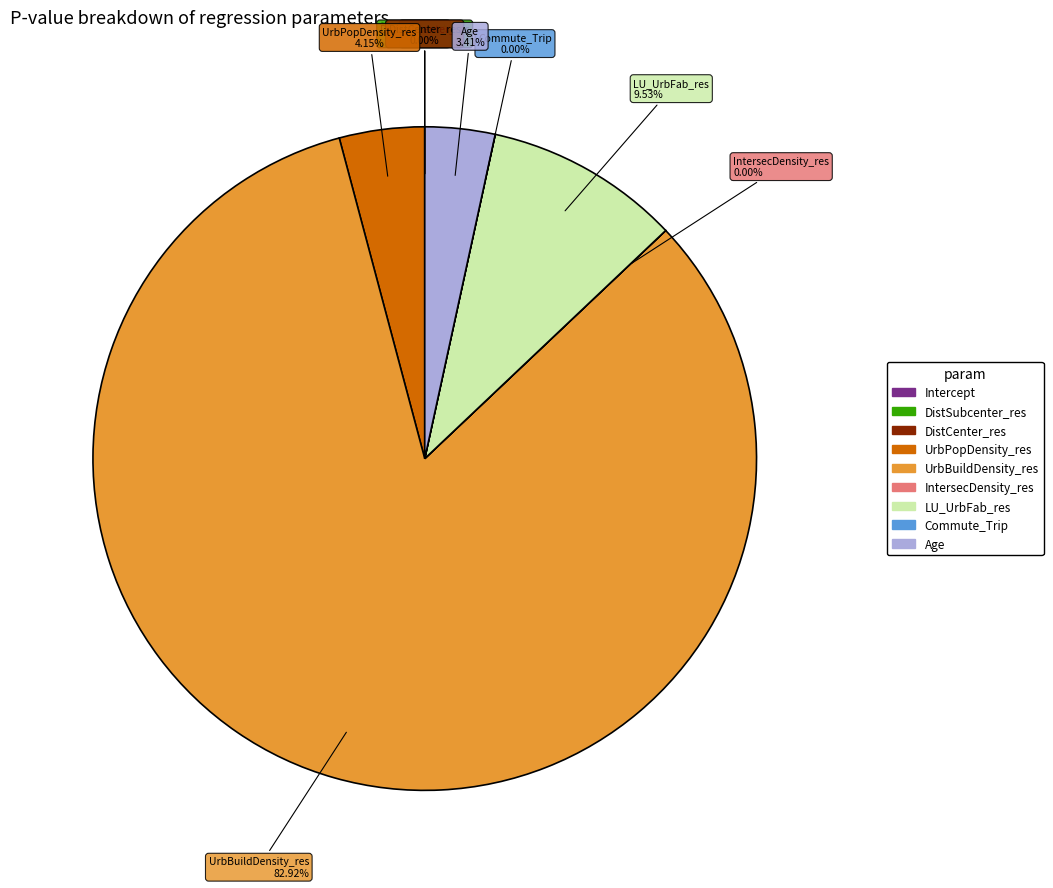

To the nearest percent, what portion does UrbBuildDensity_res represent?

83%